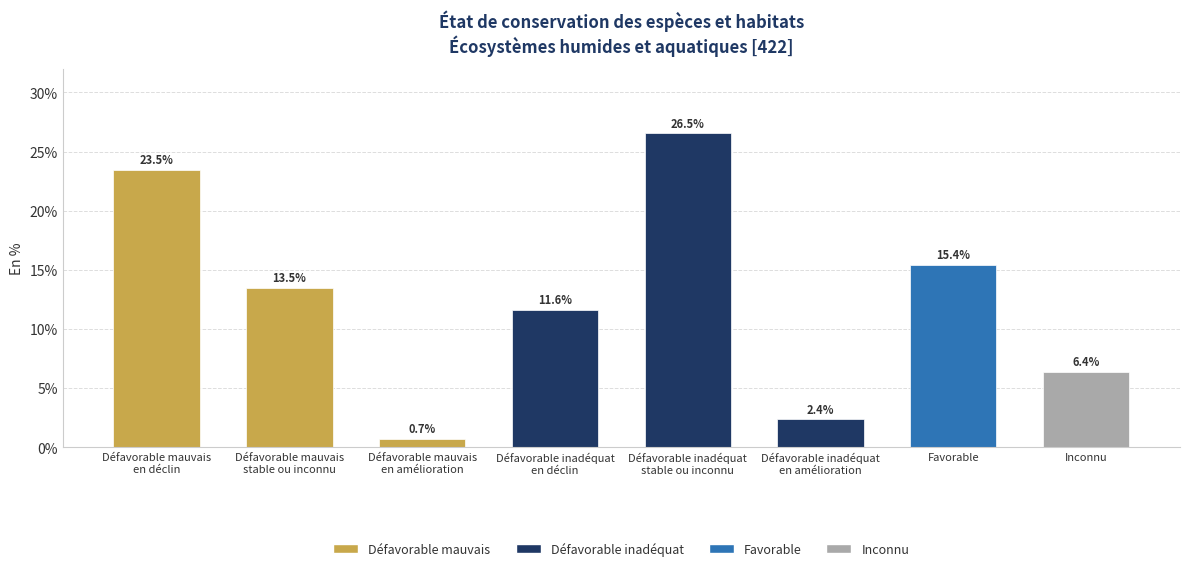

Reading left to right, extract all data points from this chart.

Défavorable mauvais
en déclin=23.5	Défavorable mauvais
stable ou inconnu=13.5	Défavorable mauvais
en amélioration=0.7	Défavorable inadéquat
en déclin=11.6	Défavorable inadéquat
stable ou inconnu=26.5	Défavorable inadéquat
en amélioration=2.4	Favorable=15.4	Inconnu=6.4